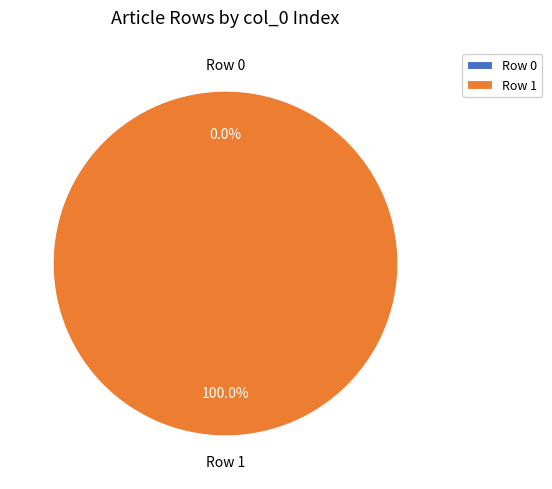

To the nearest percent, what is the average slice percentage?

50%